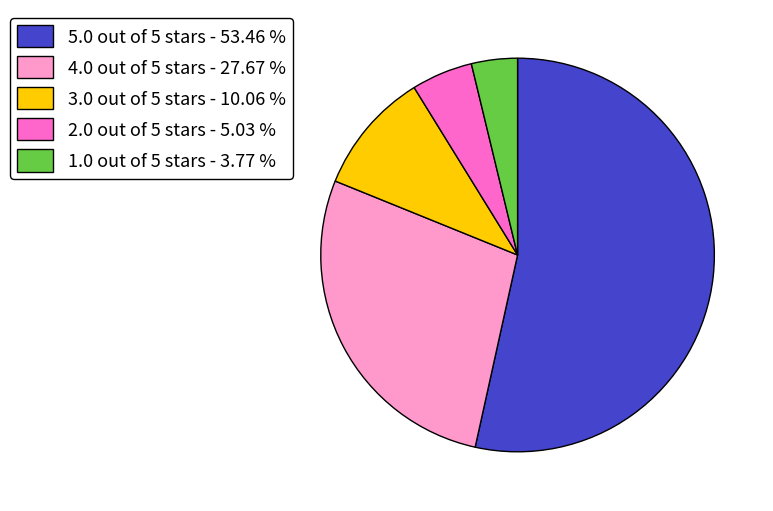

Is there any slice that represents more than half of the pie?

Yes